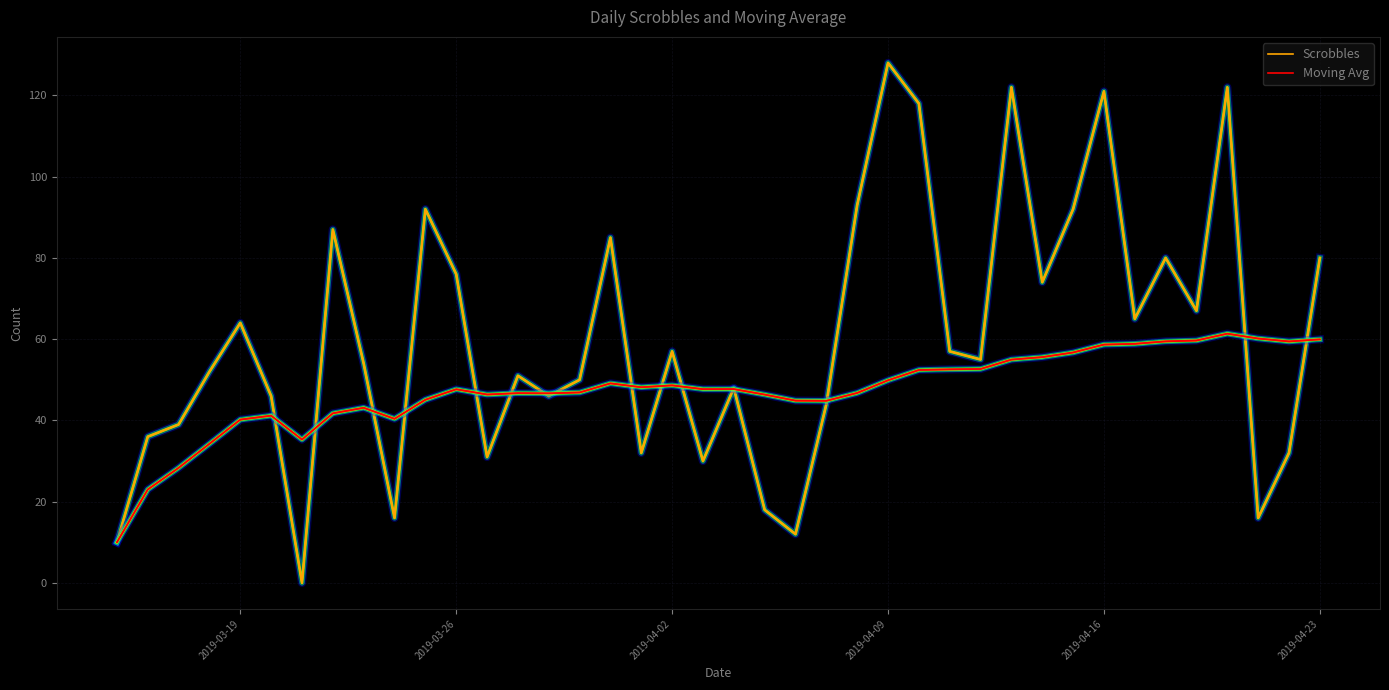

Rank the series by their average value, from lowest to highest.

Moving Avg, Scrobbles